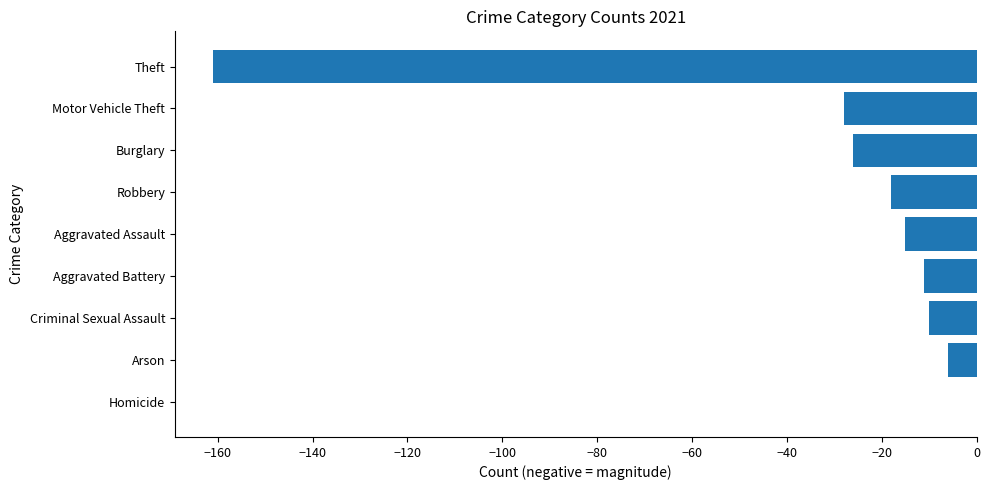

What value does the data have at Theft?

-161